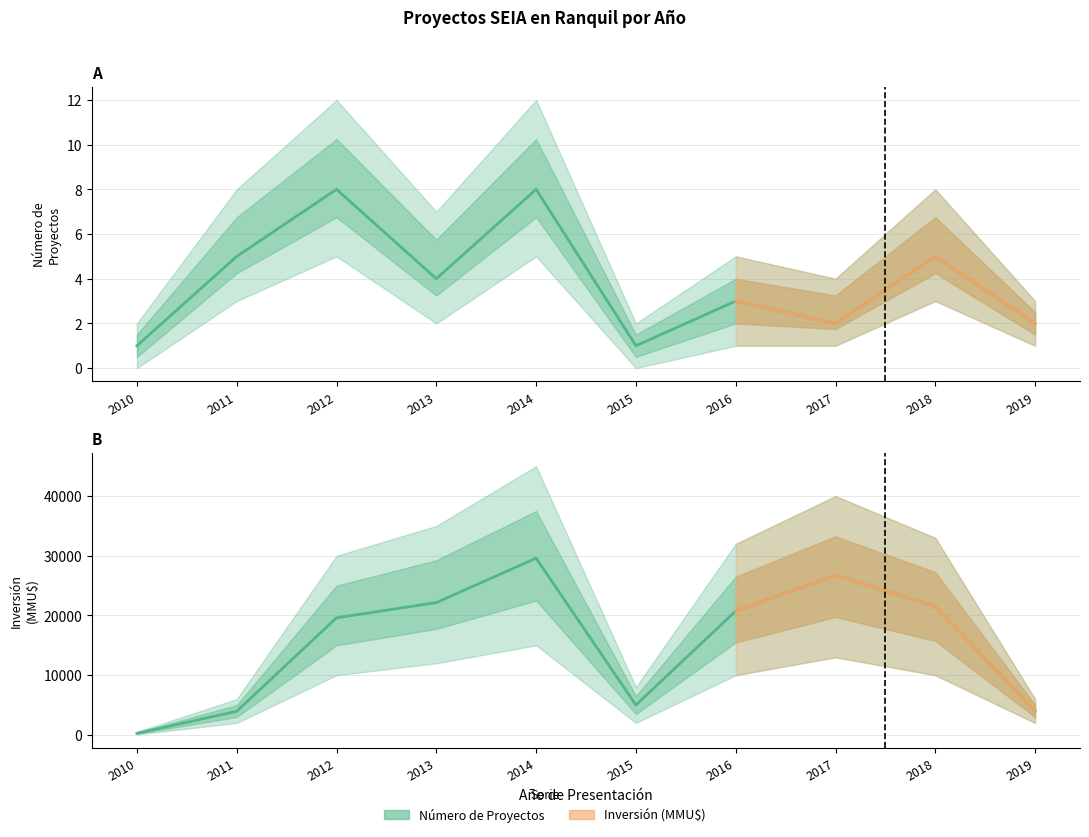

What is the sum of all Número de Proyectos values?

39